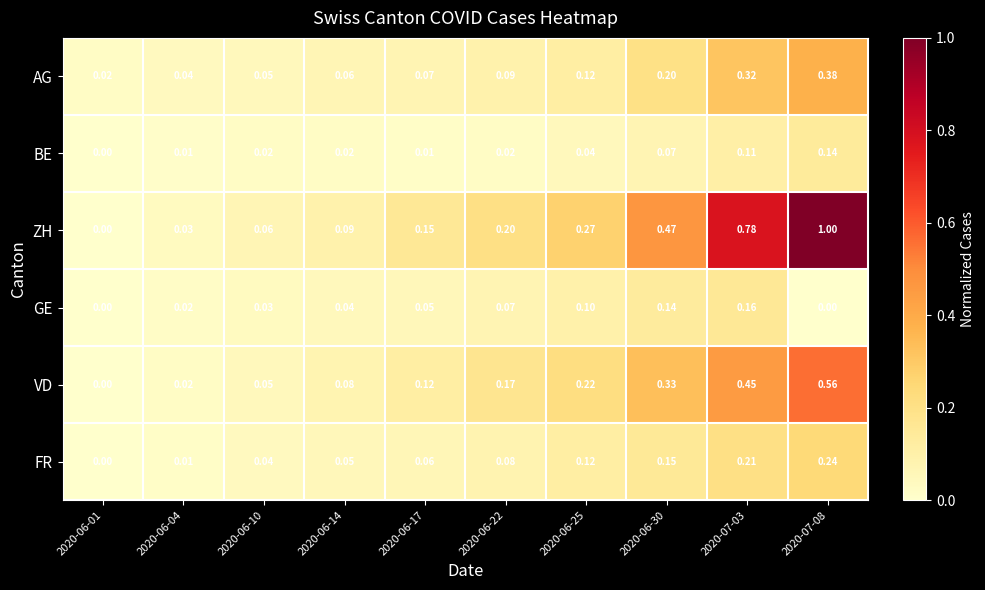

Which series has the largest total across all categories?

ZH